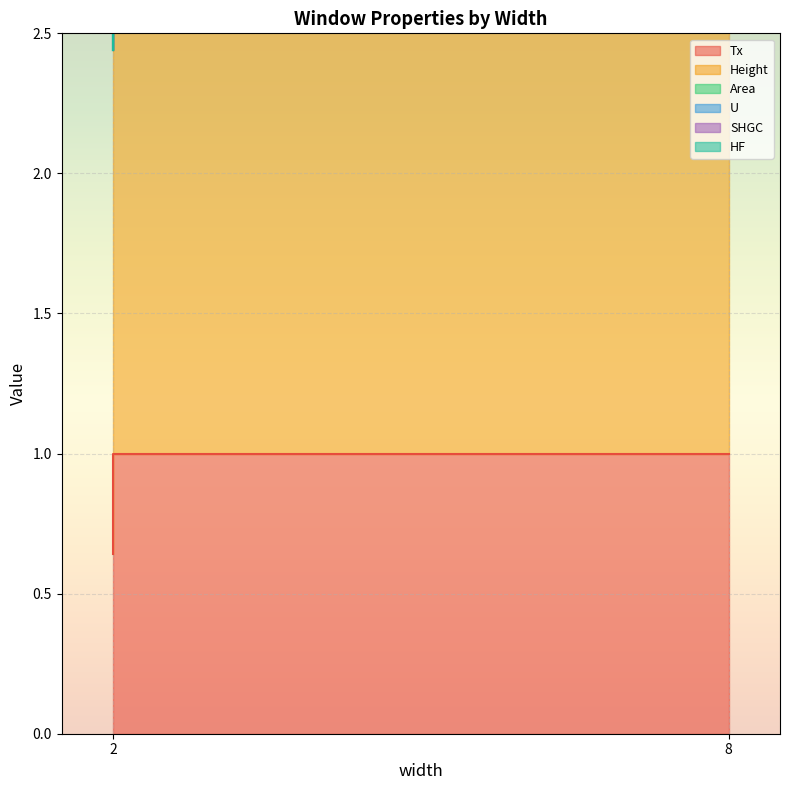

List the series in order of their peak value, lowest first.

Area, U, SHGC, HF, Tx, Height